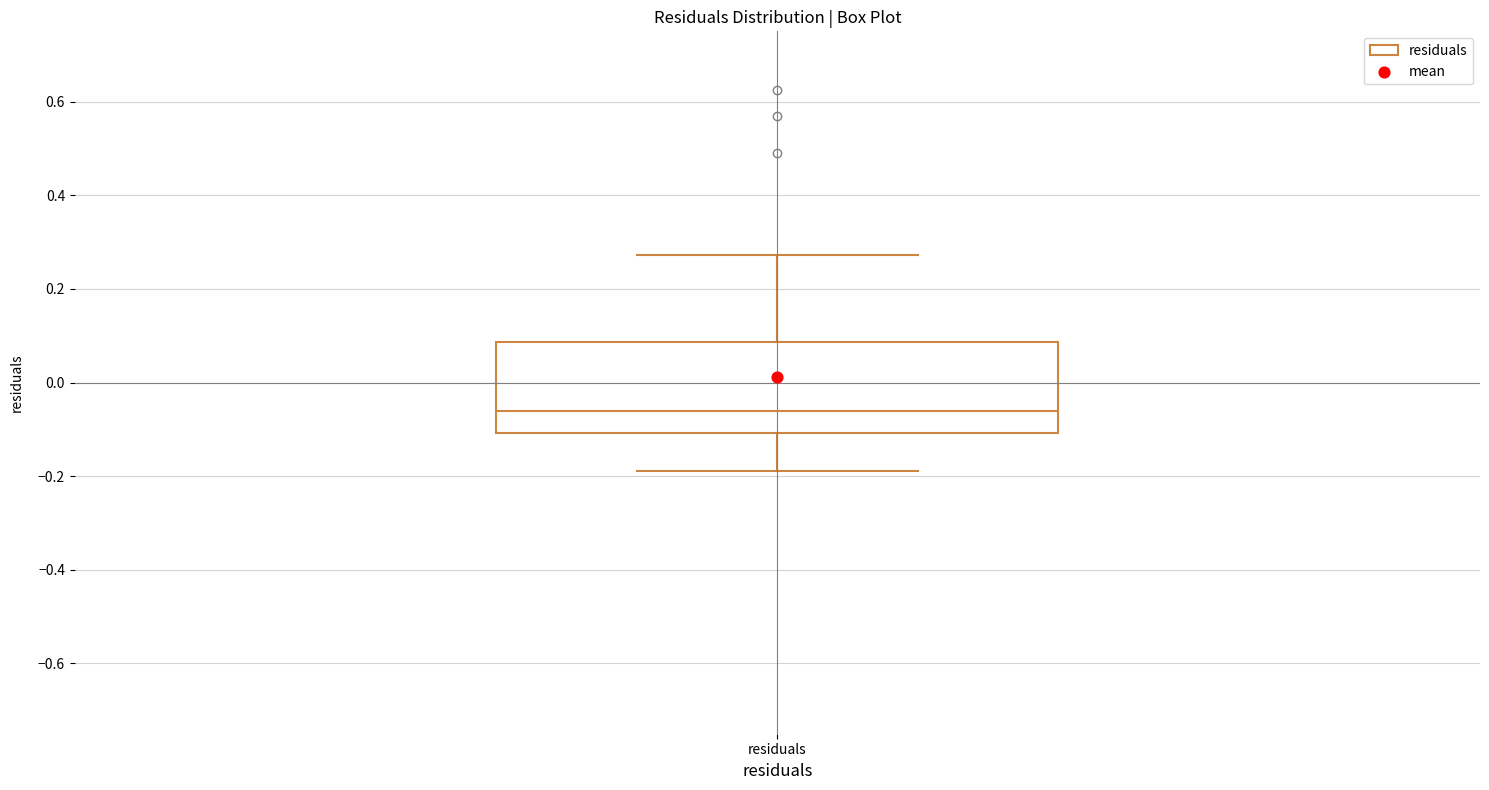

Transcribe this box plot: give where the median line is, the range the box spans, and where the two whiskers end, as read against the y-axis. The values are not printed on the chart, so give them approximately, as read against the axis.

median -0.06, box -0.10 to 0.08, whiskers -0.18 to 0.28